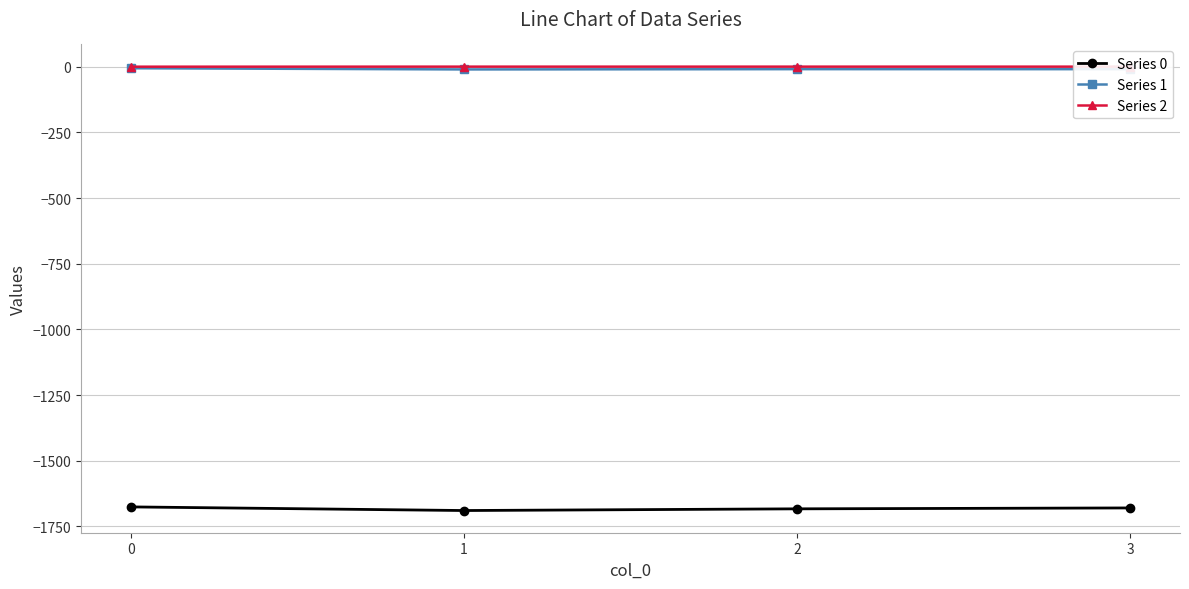

Is the value of Series 0 at 3 greater than the value of Series 2 at 0?

No